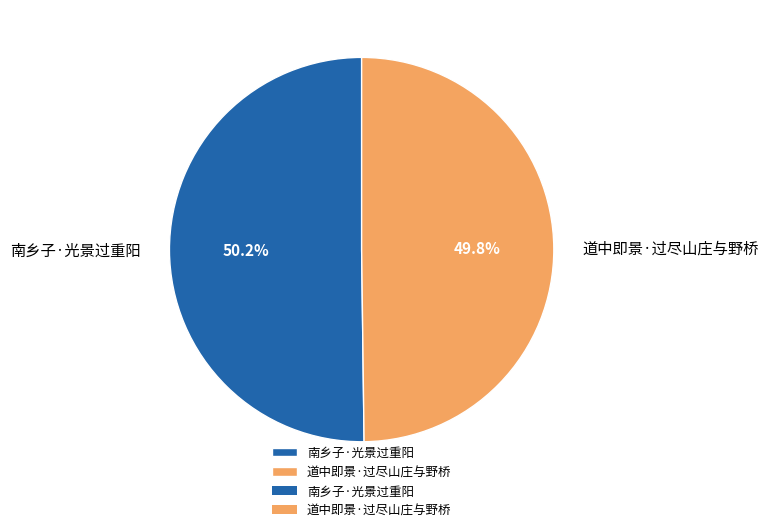

Is there a majority slice in this chart?

Yes